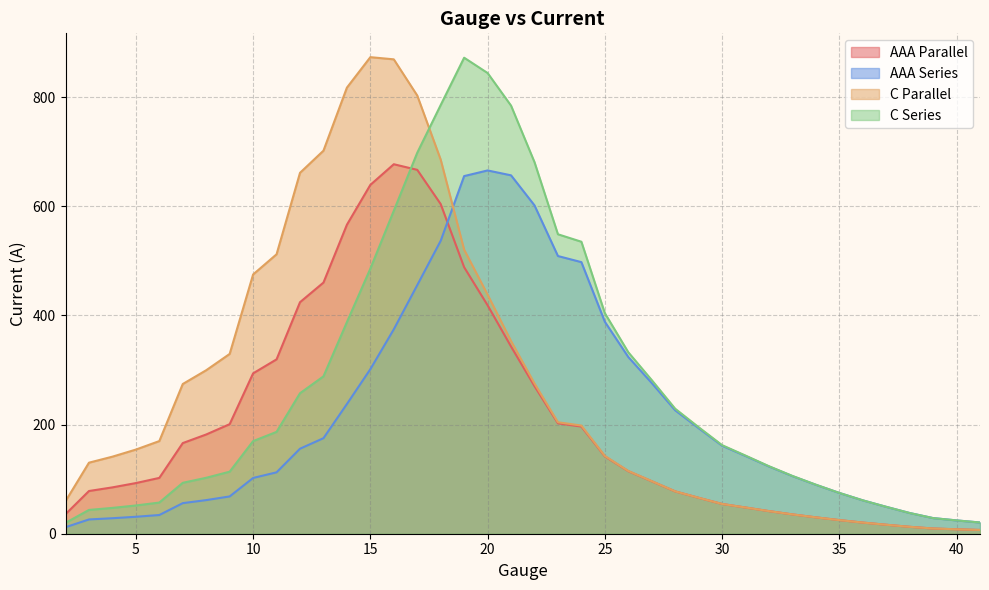

What is the average value of the C Parallel series?

268.8